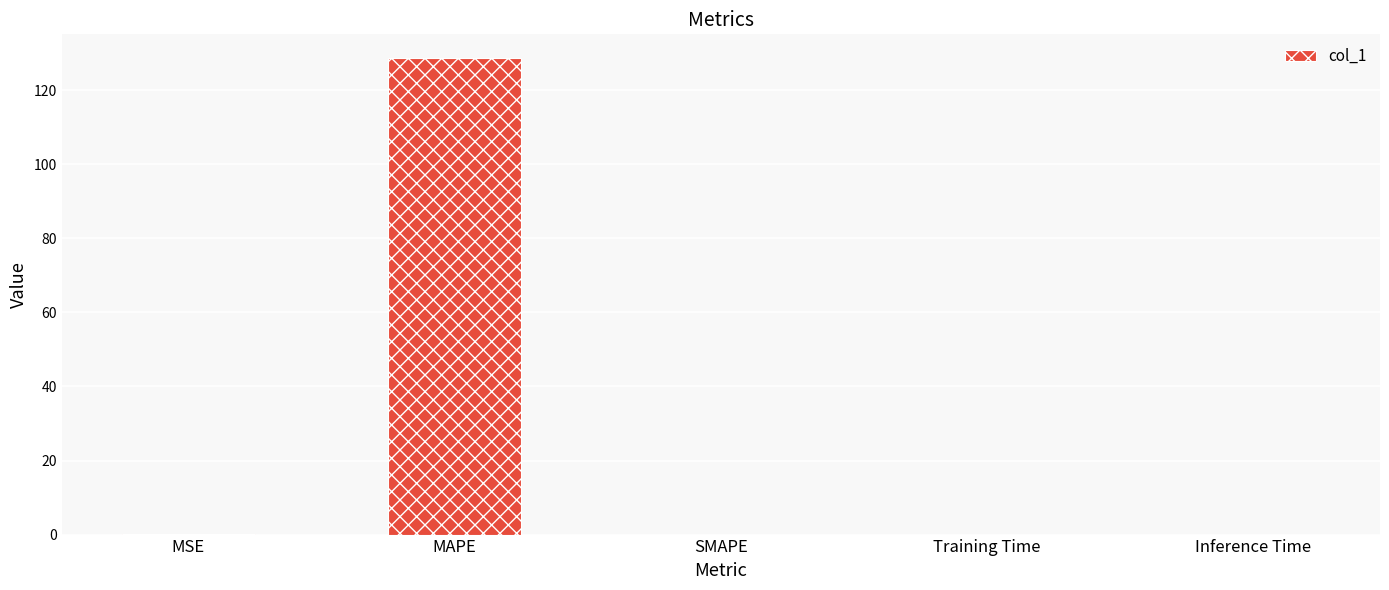

What is the sum of all values?

128.7